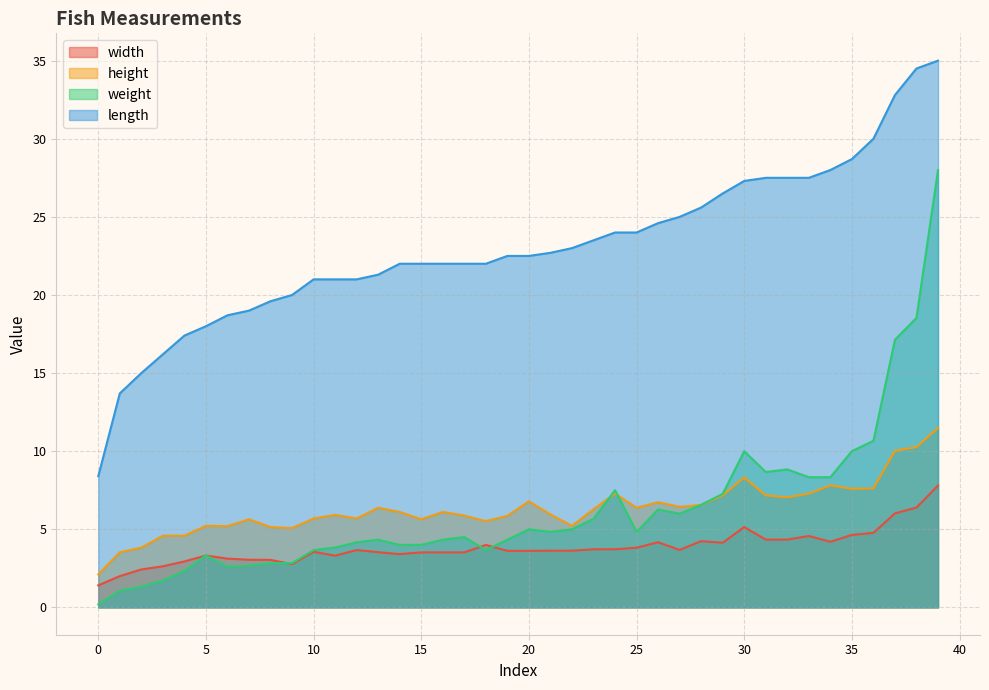

Reading left to right, transcribe all the data shown in this chart.

width: 0=1.4	1=2.0	2=2.4	3=2.6	4=2.9	5=3.3	6=3.1	7=3.0	8=3.0	9=2.8	10=3.6	11=3.3	12=3.7	13=3.5	14=3.4	15=3.5	16=3.5	17=3.5	18=4.0	19=3.6	20=3.6	21=3.6	22=3.6	23=3.7	24=3.7	25=3.8	26=4.2	27=3.7	28=4.2	29=4.1	30=5.1	31=4.3	32=4.3	33=4.6	34=4.2	35=4.6	36=4.8	37=6.0	38=6.4	39=7.8
height: 0=2.1	1=3.5	2=3.8	3=4.6	4=4.6	5=5.2	6=5.2	7=5.6	8=5.1	9=5.1	10=5.7	11=5.9	12=5.7	13=6.4	14=6.1	15=5.6	16=6.1	17=5.9	18=5.5	19=5.9	20=6.8	21=6.0	22=5.2	23=6.3	24=7.3	25=6.4	26=6.7	27=6.4	28=6.6	29=7.2	30=8.3	31=7.2	32=7.0	33=7.3	34=7.8	35=7.6	36=7.6	37=10.0	38=10.3	39=11.5
weight: 0=0.2	1=1.1	2=1.3	3=1.7	4=2.3	5=3.3	6=2.6	7=2.7	8=2.8	9=2.8	10=3.7	11=3.8	12=4.2	13=4.3	14=4.0	15=4.0	16=4.3	17=4.5	18=3.7	19=4.3	20=5.0	21=4.8	22=5.0	23=5.7	24=7.5	25=4.8	26=6.3	27=6.0	28=6.6	29=7.3	30=10.0	31=8.7	32=8.8	33=8.3	34=8.3	35=10.0	36=10.7	37=17.1	38=18.5	39=28.0
length: 0=8.4	1=13.7	2=15.0	3=16.2	4=17.4	5=18.0	6=18.7	7=19.0	8=19.6	9=20.0	10=21.0	11=21.0	12=21.0	13=21.3	14=22.0	15=22.0	16=22.0	17=22.0	18=22.0	19=22.5	20=22.5	21=22.7	22=23.0	23=23.5	24=24.0	25=24.0	26=24.6	27=25.0	28=25.6	29=26.5	30=27.3	31=27.5	32=27.5	33=27.5	34=28.0	35=28.7	36=30.0	37=32.8	38=34.5	39=35.0